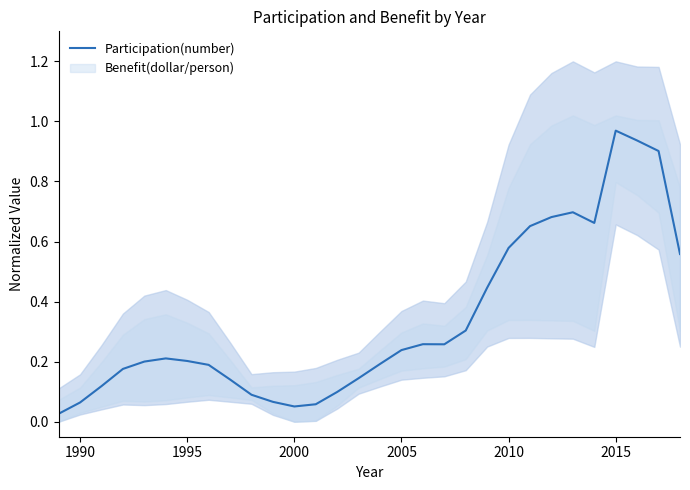

What is the average value?

0.3